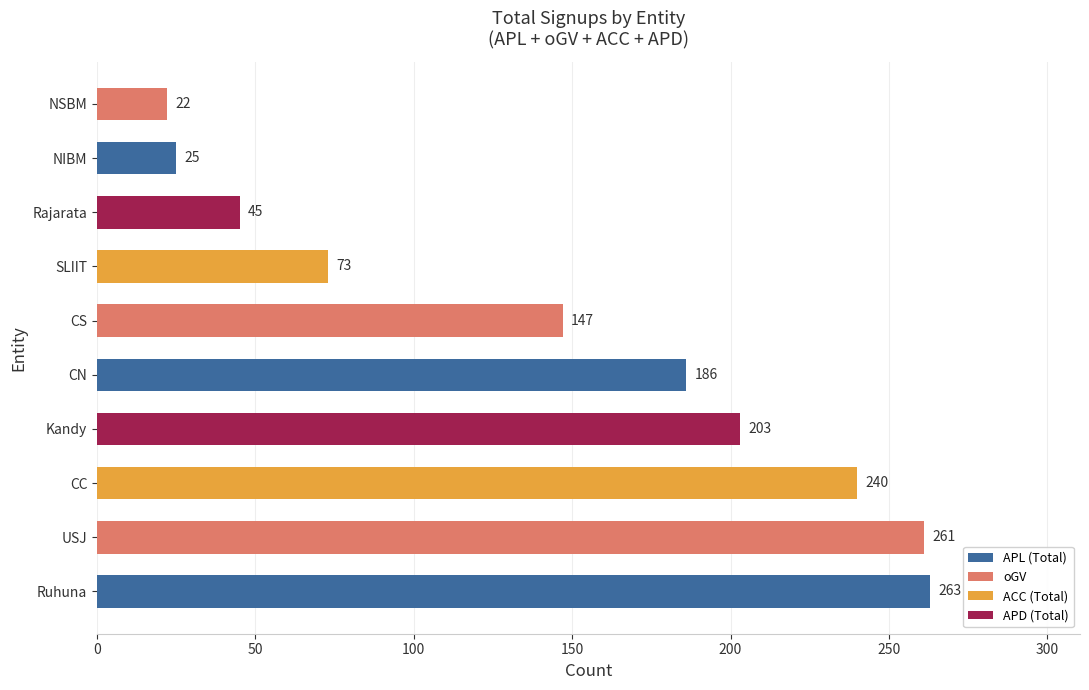

Read the value at SLIIT.

73